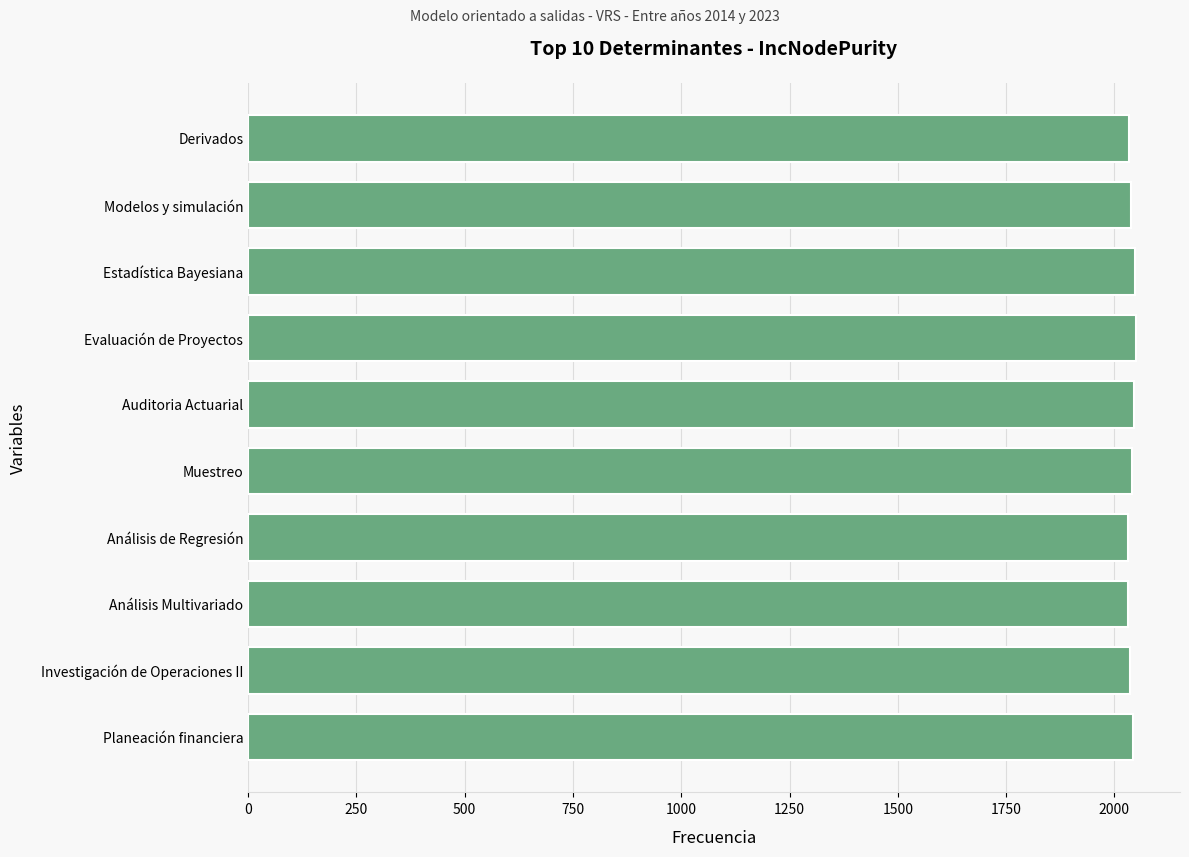

What is the smallest value displayed?

2031